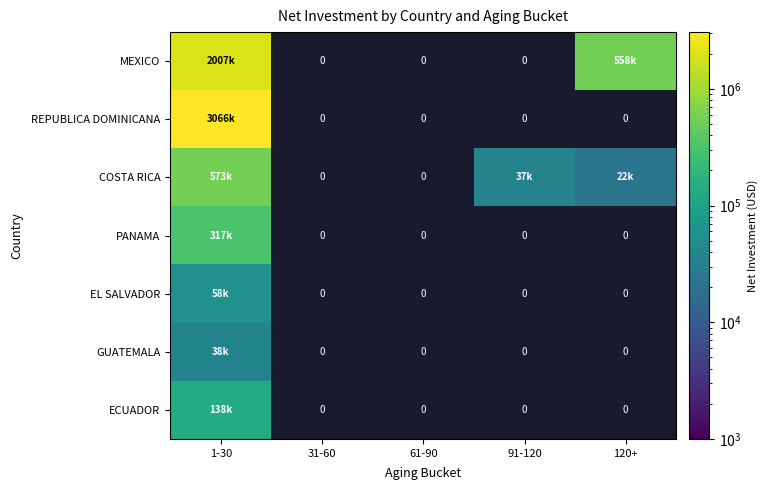

Which has a higher value, 91-120 or 61-90?

61-90